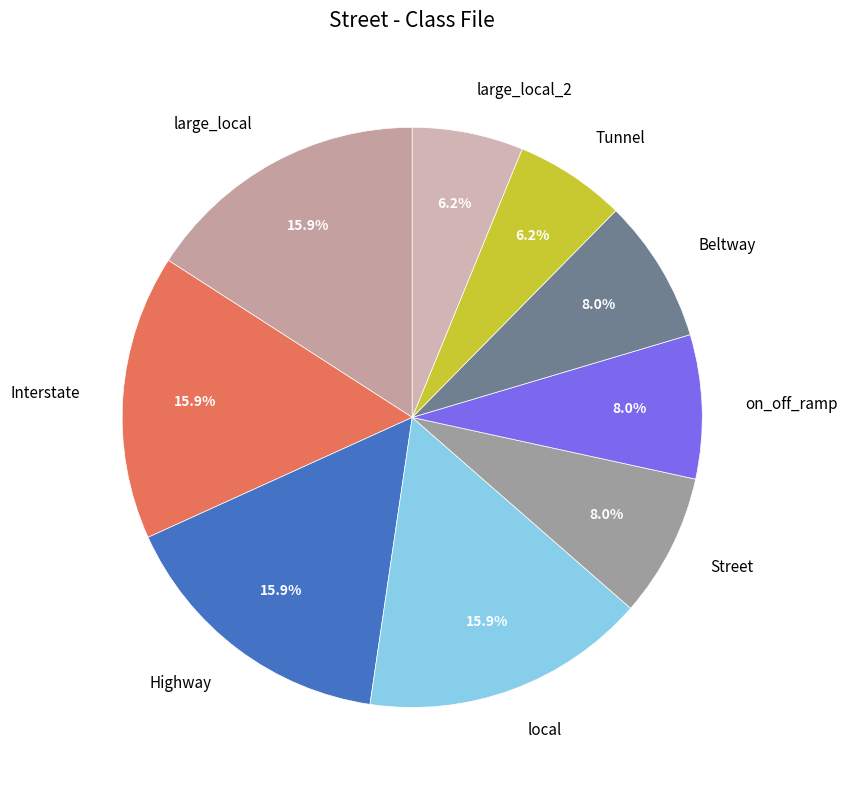

What is the ratio of the value at on_off_ramp to the value at Tunnel?

1.3